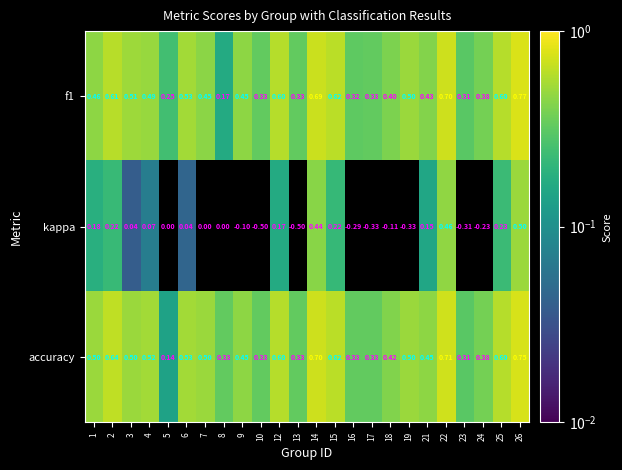

Reading right to left, list all the values displayed in this chart.

f1: 26=0.8	25=0.6	24=0.4	23=0.3	22=0.7	21=0.4	19=0.5	18=0.4	17=0.3	16=0.3	15=0.6	14=0.7	13=0.3	12=0.6	10=0.3	9=0.5	8=0.2	7=0.5	6=0.5	5=0.2	4=0.5	3=0.5	2=0.6	1=0.5
kappa: 26=0.5	25=0.2	24=-0.2	23=-0.3	22=0.5	21=0.1	19=-0.3	18=-0.1	17=-0.3	16=-0.3	15=0.2	14=0.4	13=-0.5	12=0.2	10=-0.5	9=-0.1	8=0.0	7=0.0	6=0.0	5=0.0	4=0.1	3=0.0	2=0.2	1=0.2
accuracy: 26=0.8	25=0.6	24=0.4	23=0.3	22=0.7	21=0.5	19=0.5	18=0.4	17=0.3	16=0.3	15=0.6	14=0.7	13=0.3	12=0.6	10=0.3	9=0.5	8=0.3	7=0.5	6=0.5	5=0.1	4=0.5	3=0.5	2=0.6	1=0.5